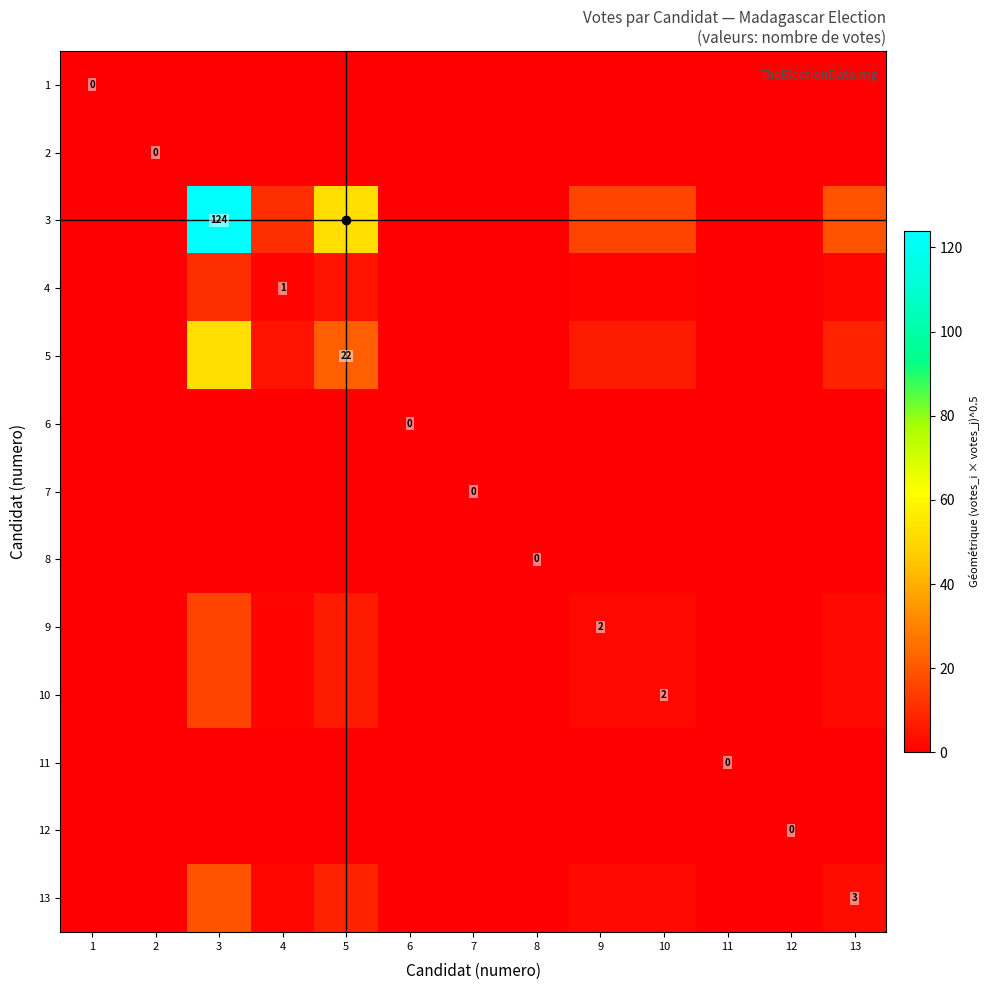

List the series in order of their peak value, lowest first.

1, 2, 6, 7, 8, 11, 12, 4, 9, 10, 13, 5, 3